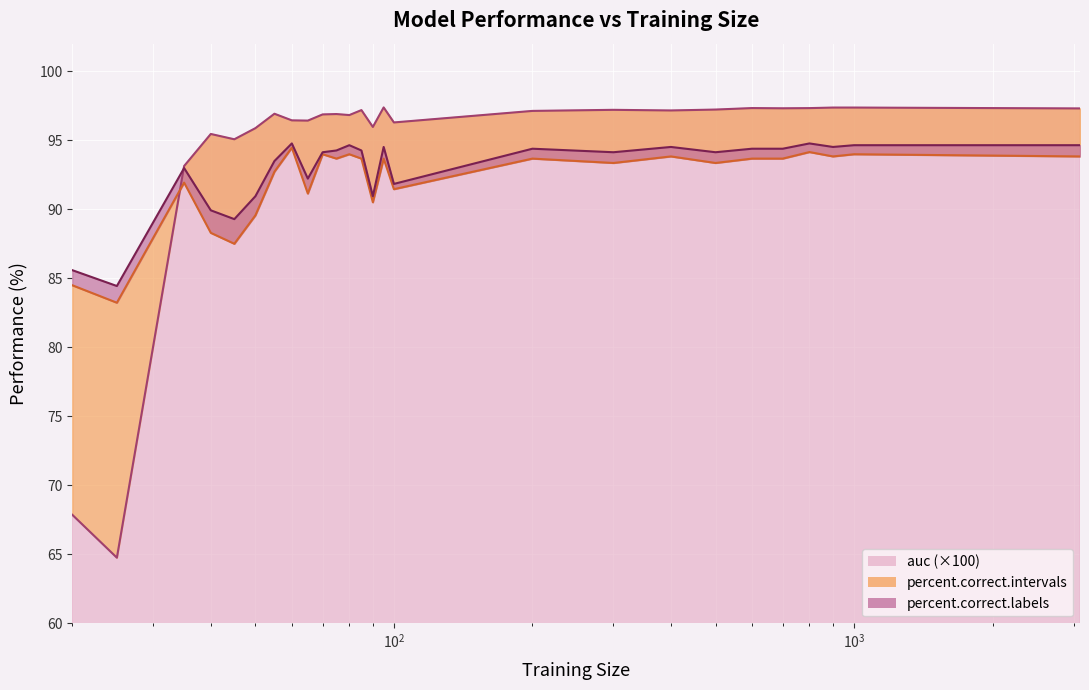

Which series ends up on top after the final intersection of percent.correct.intervals and auc?

auc